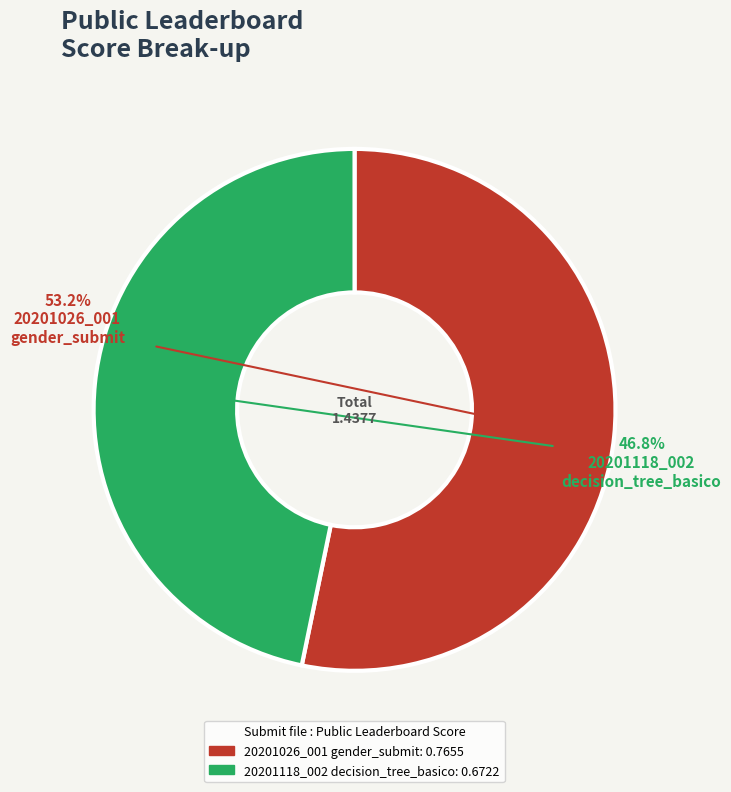

Which slice is the largest?

20201026_001_gender_submit.csv